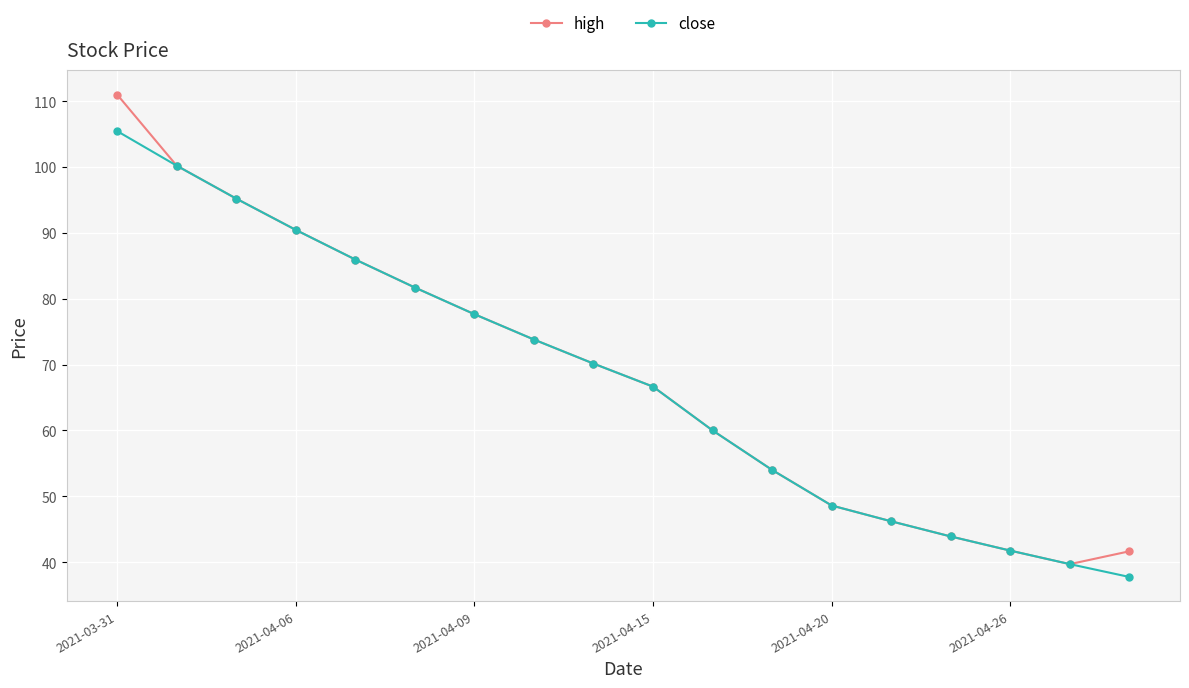

How many values in the close series are below 70?

9